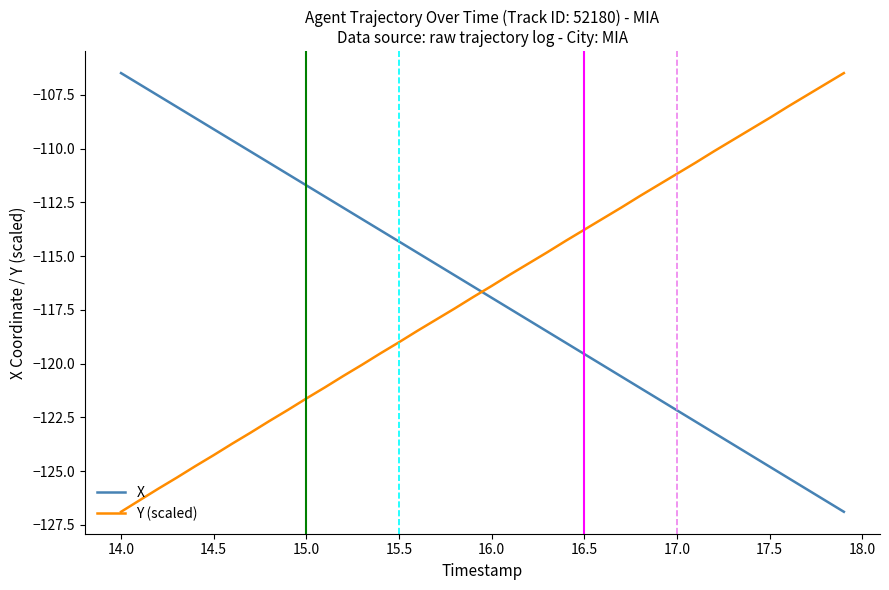

What is the maximum value for X?

-106.5